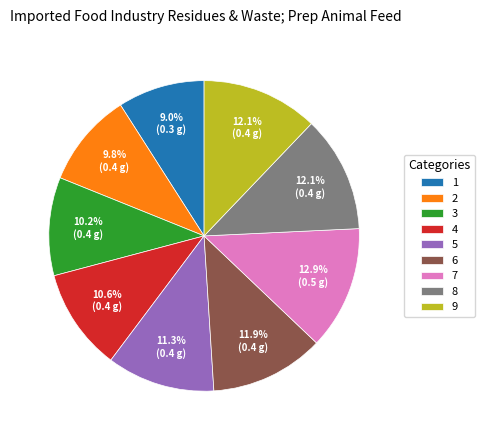

To the nearest percent, what portion does 5 represent?

11%